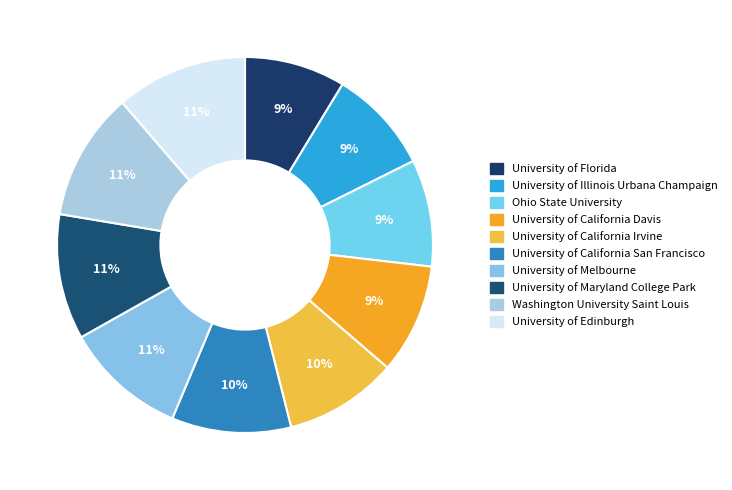

To the nearest percent, what is the average slice percentage?

10%